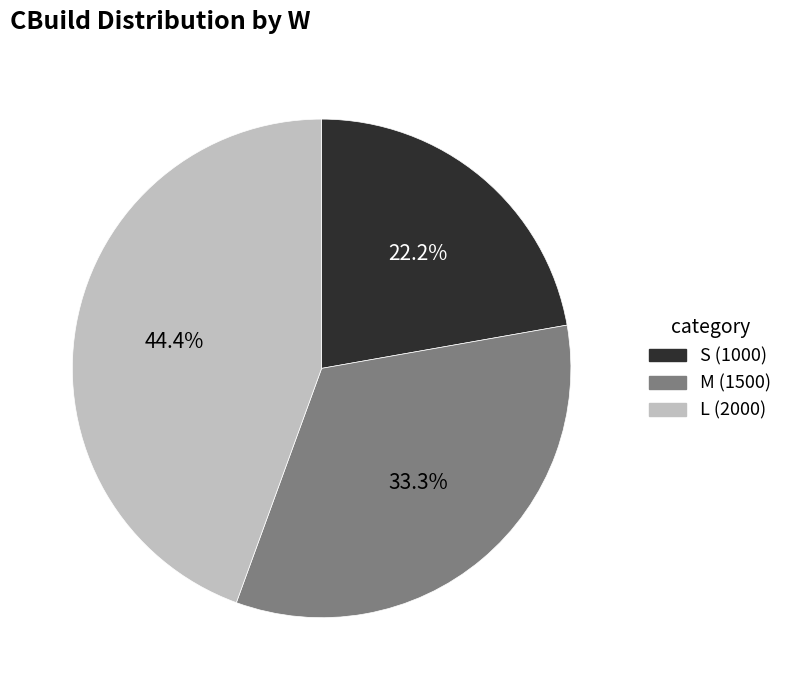

How much of the chart is everything except S?

77.8%